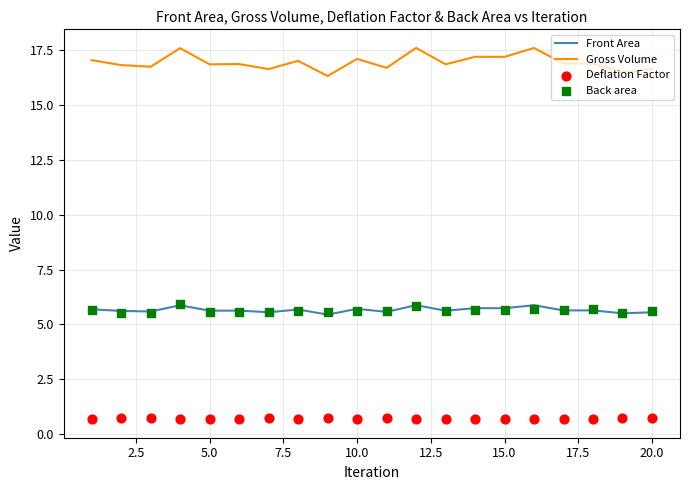

What is the maximum value for Front Area?

5.9